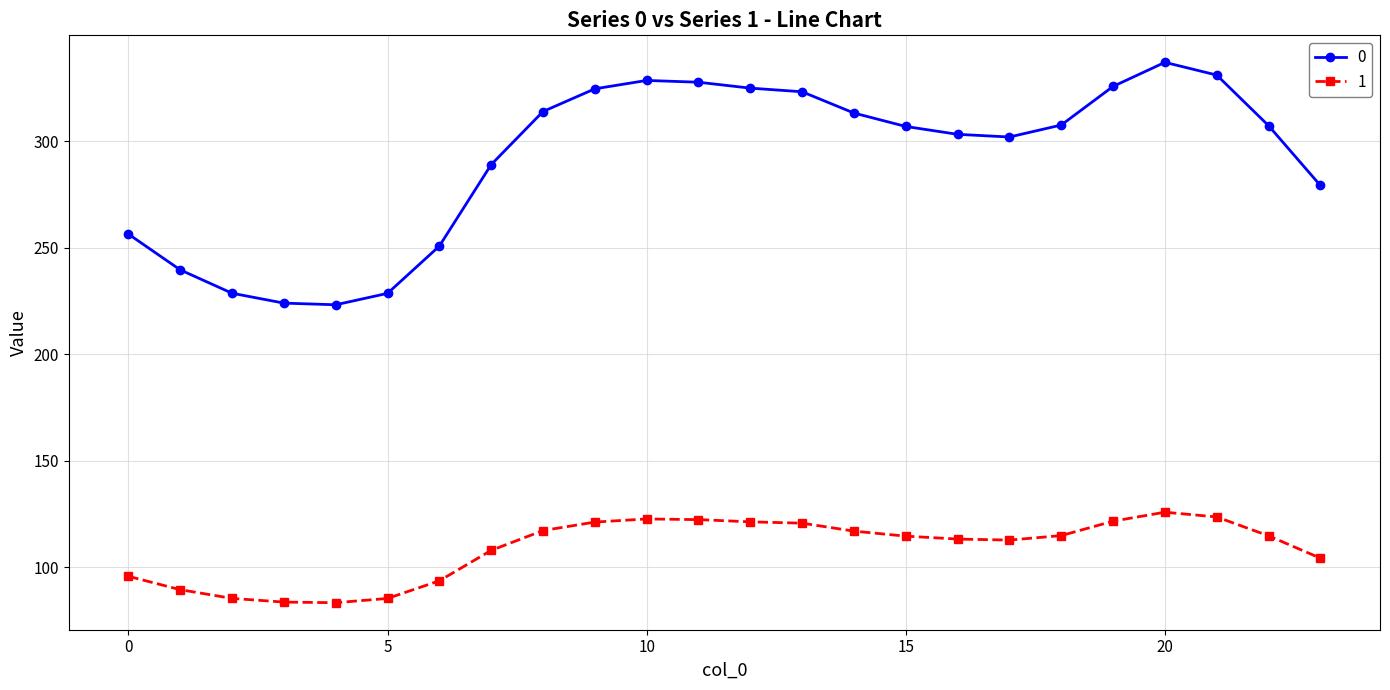

True or false: 0 and 1 cross at least once.

False